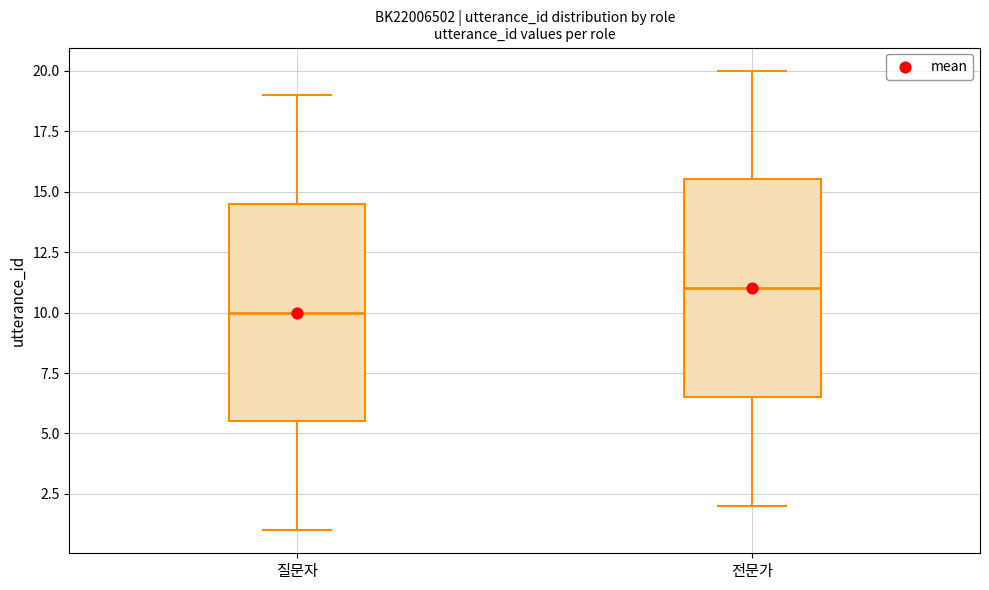

Reading left to right, transcribe this box plot: for each box, give where its median line is, the range the box spans, and where its two whiskers end, as read against the y-axis. The values are not printed on the chart, so give them approximately, as read against the axis.

질문자: median 10.0, box 5.5 to 14.5, whiskers 1.0 to 19.0
전문가: median 11.0, box 6.5 to 15.5, whiskers 2.0 to 20.0